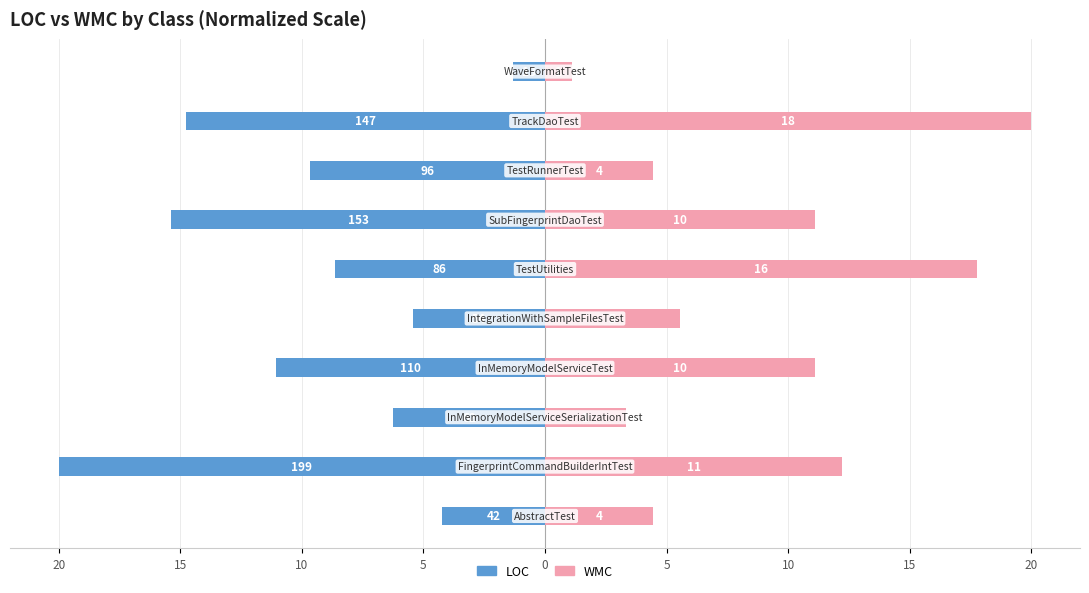

True or false: LOC has a value of -11.1 at 10.

False